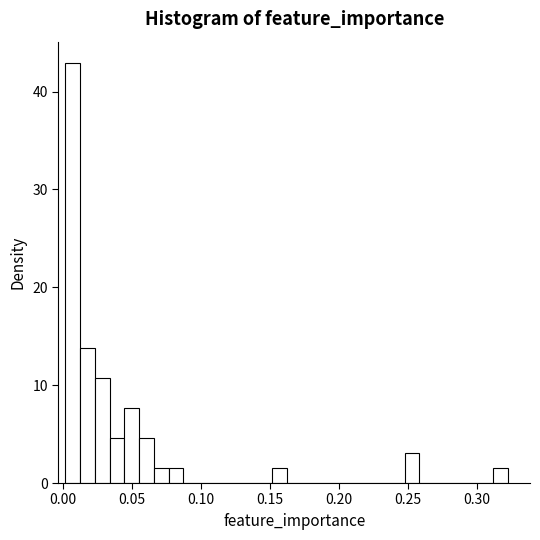

Around what value on the x-axis is the tallest bar? Give the approximate position of its centre, as read against the axis.

0.005